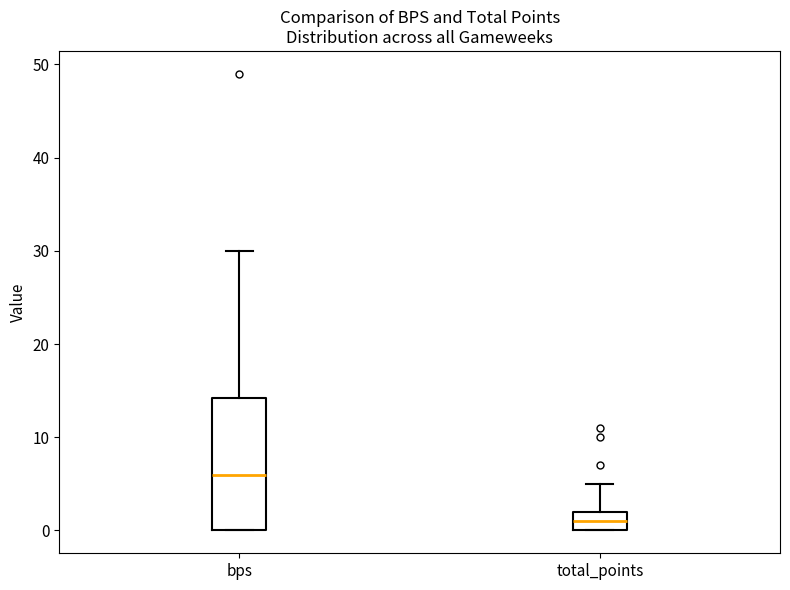

Where is the lower edge of the box for bps on the y-axis? The values are not printed on the chart, so give them approximately, as read against the axis.

0